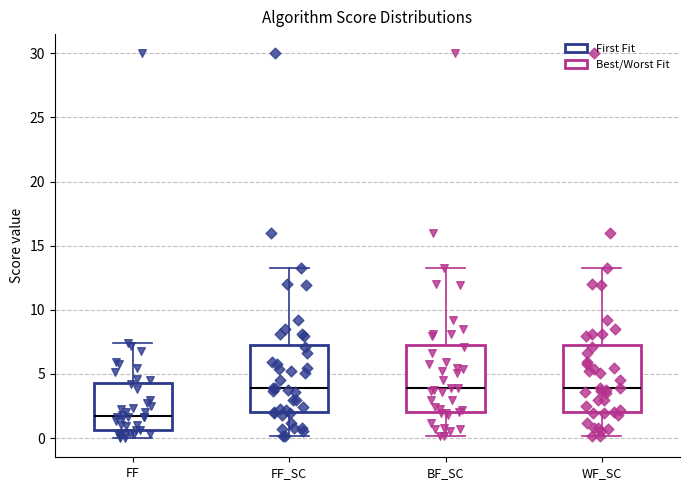

Which box's median line is the lowest?

FF